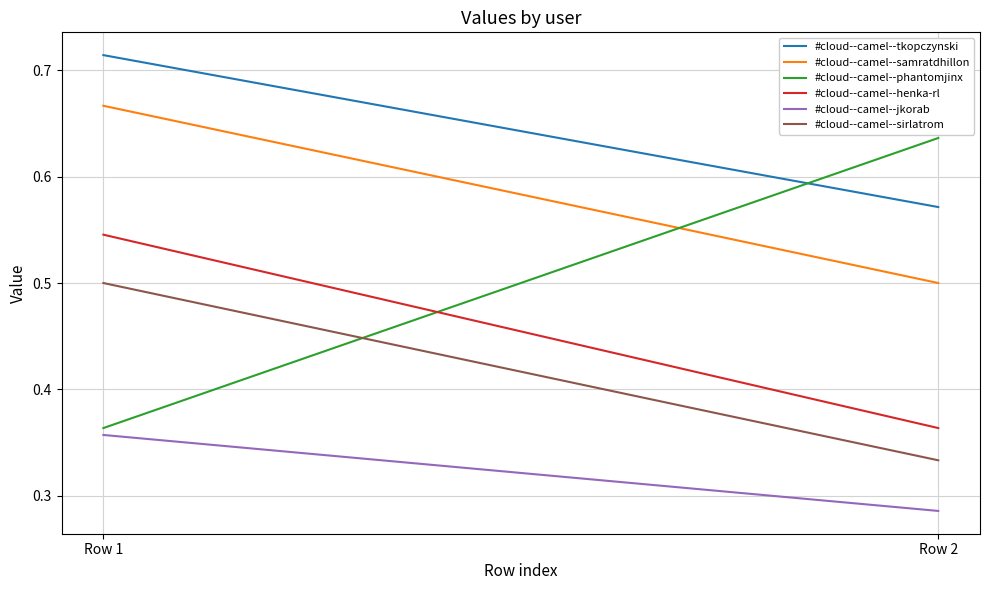

At which label is #cloud--camel--henka-rl closest to 0?

Row 2